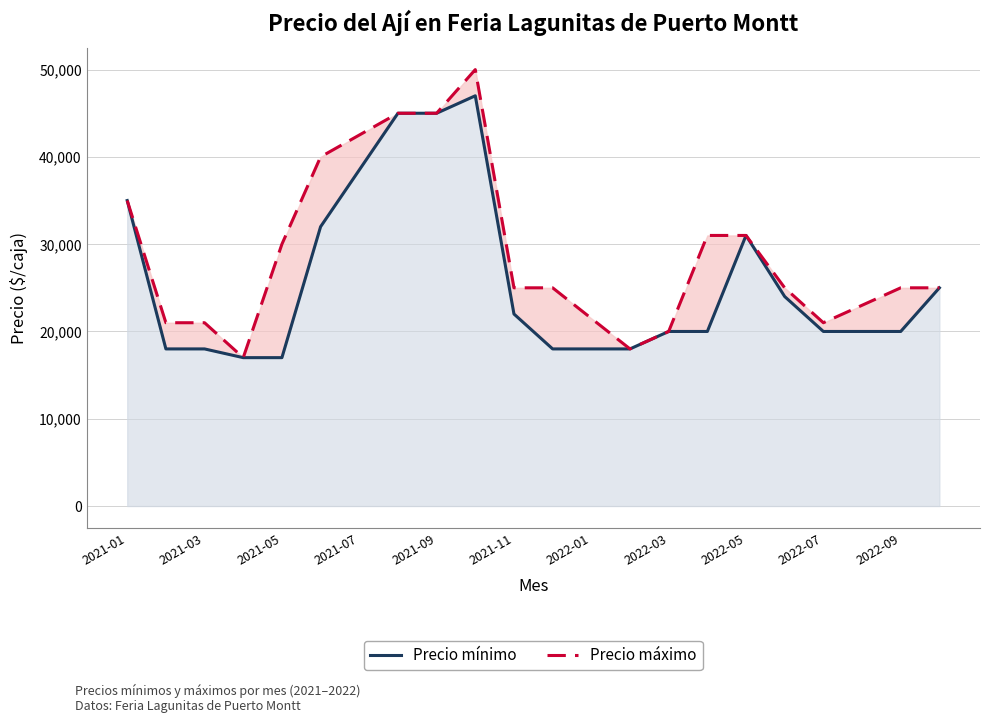

True or false: Precio mínimo has a value of 17806 at 2021-09.

False